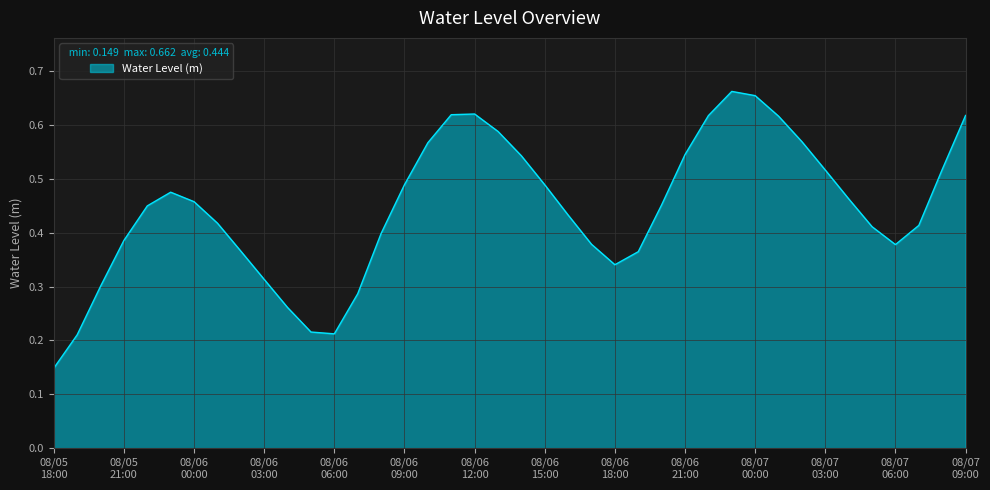

Count the number of categories in the chart.

40